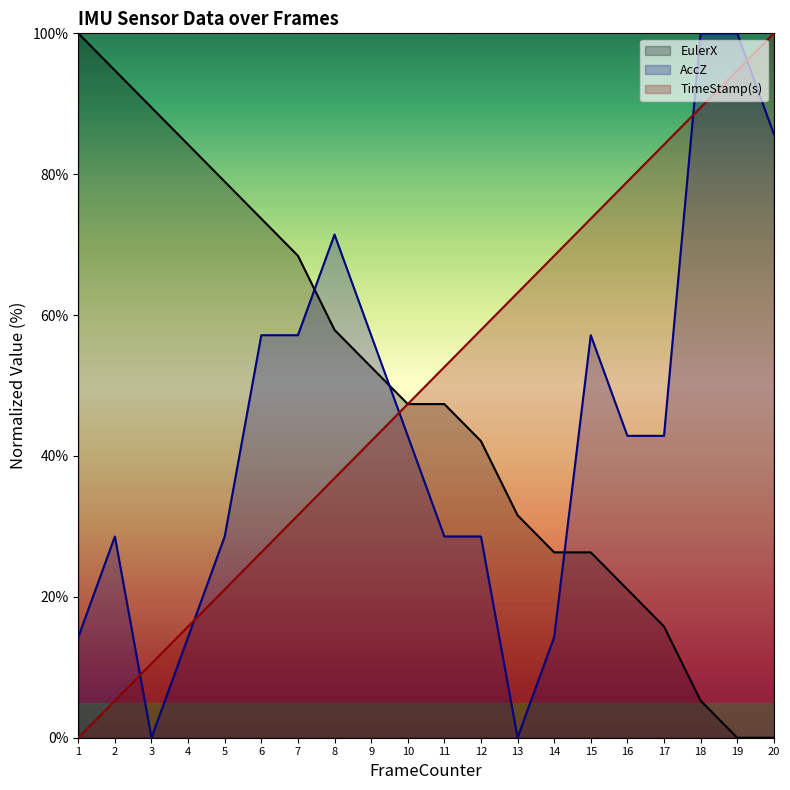

What is the total value across all series at 6?

157.1